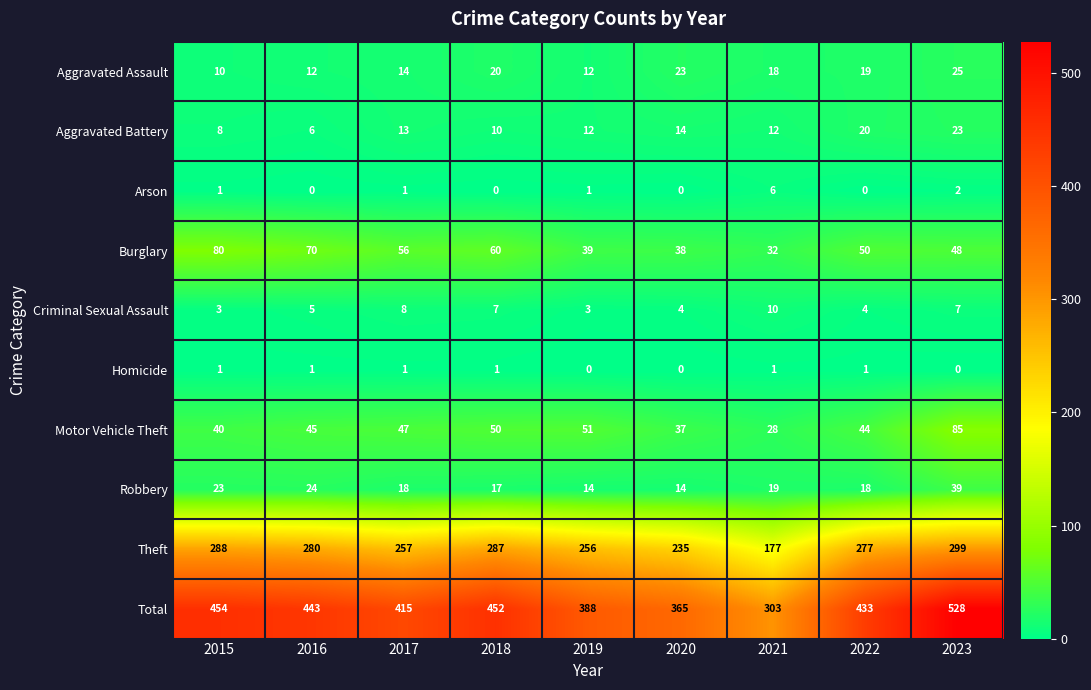

At which category does the chart reach its peak across all series?

2023